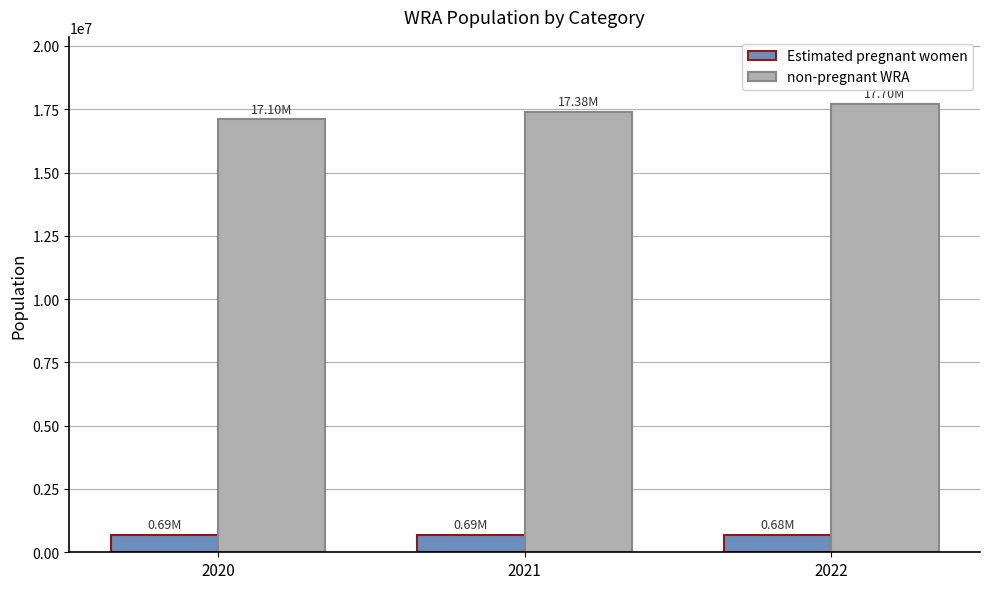

What is the minimum value shown in the chart?

681943.2